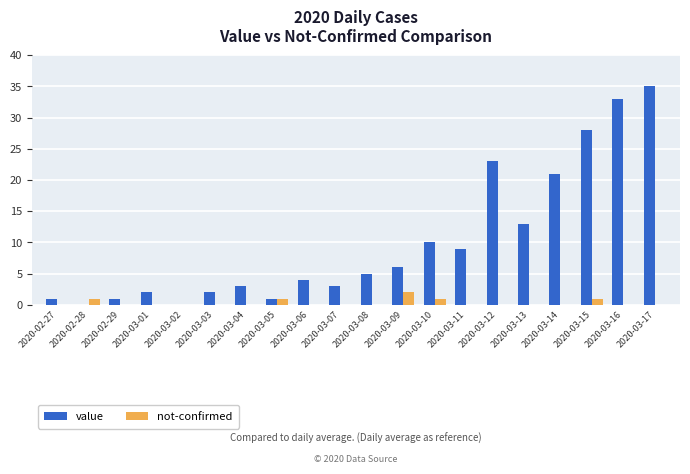

What is the maximum value shown in the chart?

35